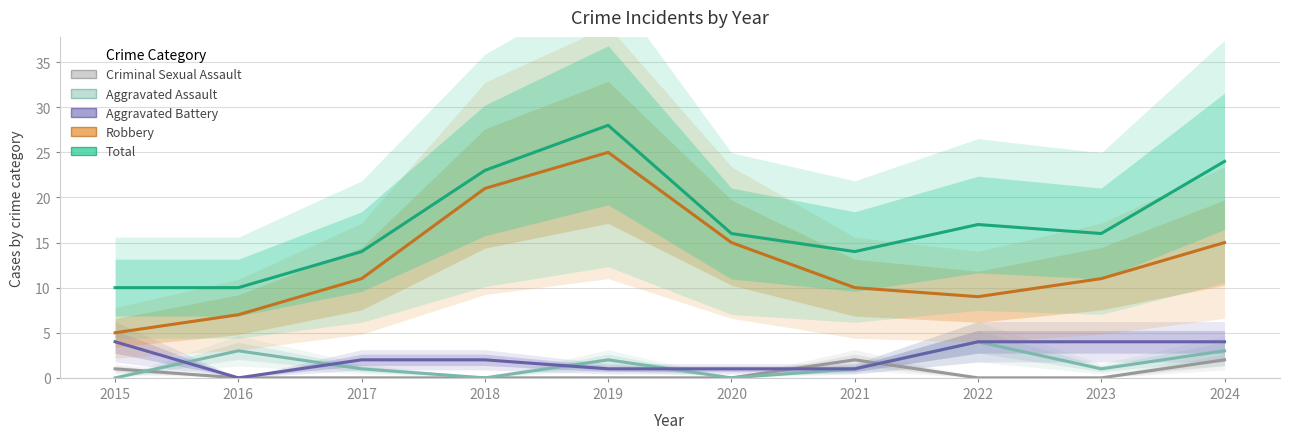

At which category does Aggravated Assault reach its first local peak?

2016